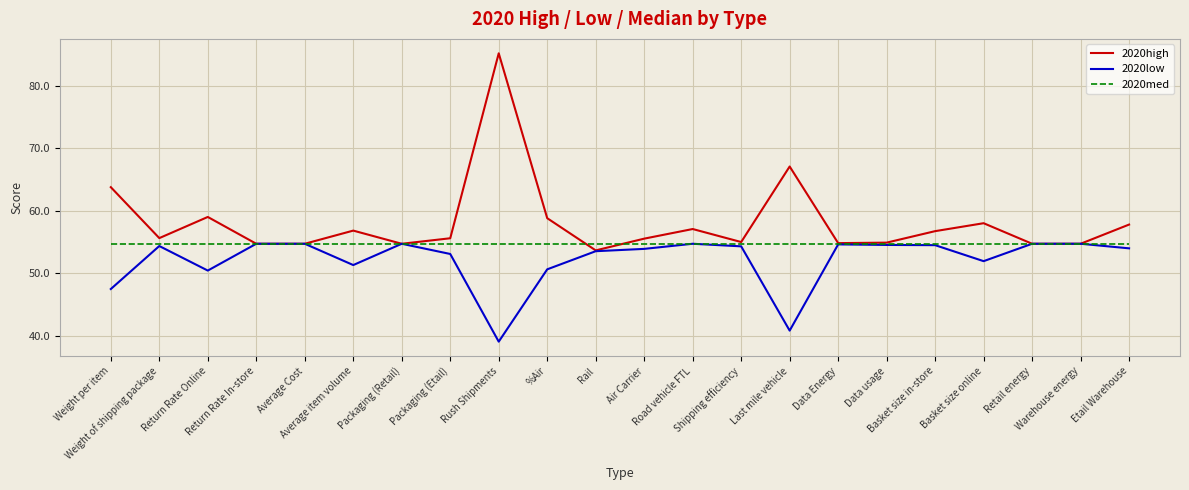

Which series has the largest total across all categories?

2020high